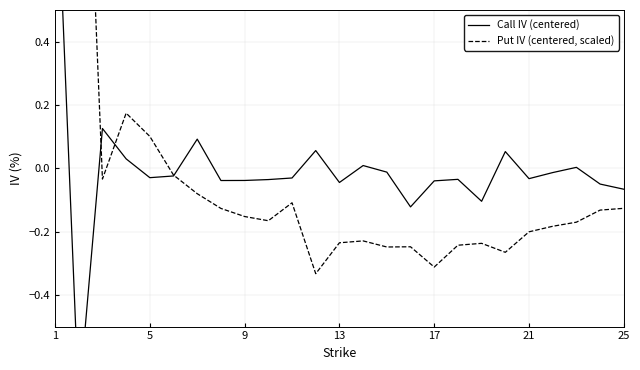

At how many categories does at least one series exceed 0?

10